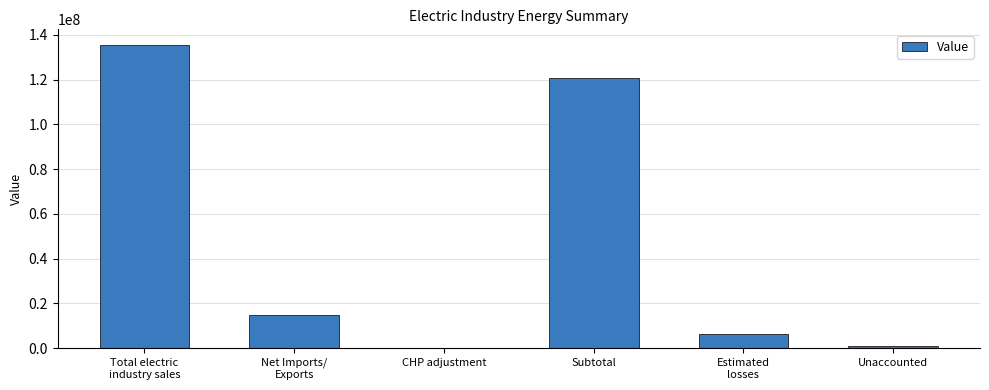

Is it true that the value at Total electric
industry sales is 56202957?

False